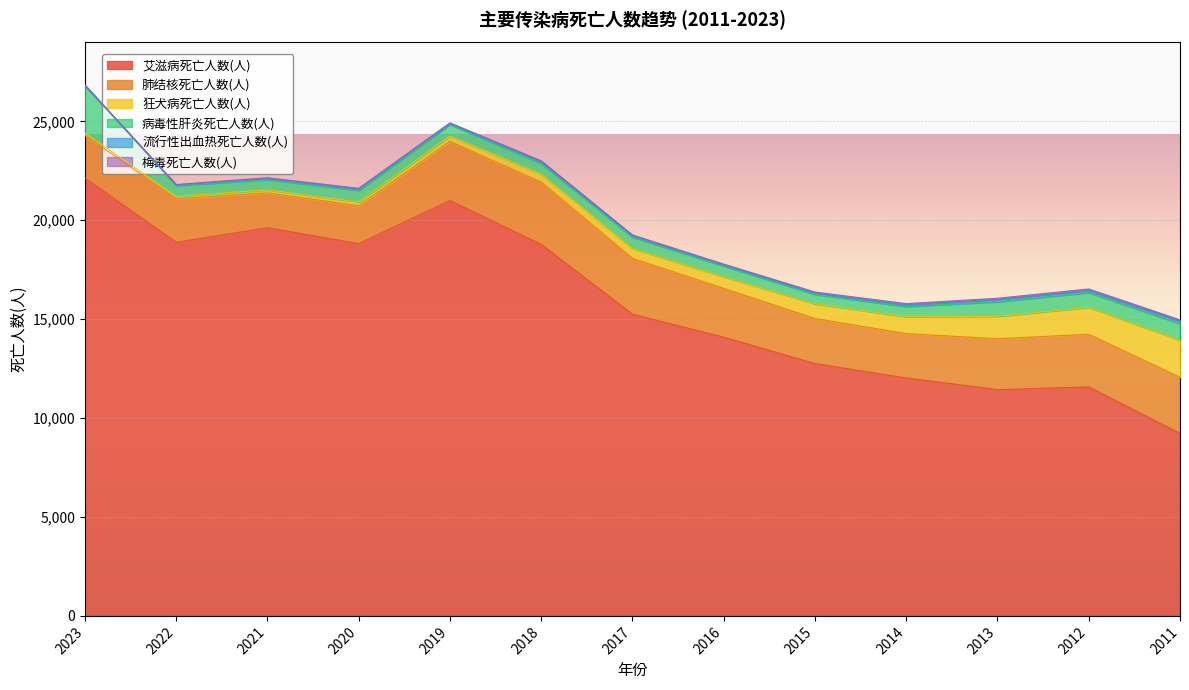

Rank the series by their maximum value, from lowest to highest.

梅毒死亡人数(人), 流行性出血热死亡人数(人), 狂犬病死亡人数(人), 病毒性肝炎死亡人数(人), 肺结核死亡人数(人), 艾滋病死亡人数(人)